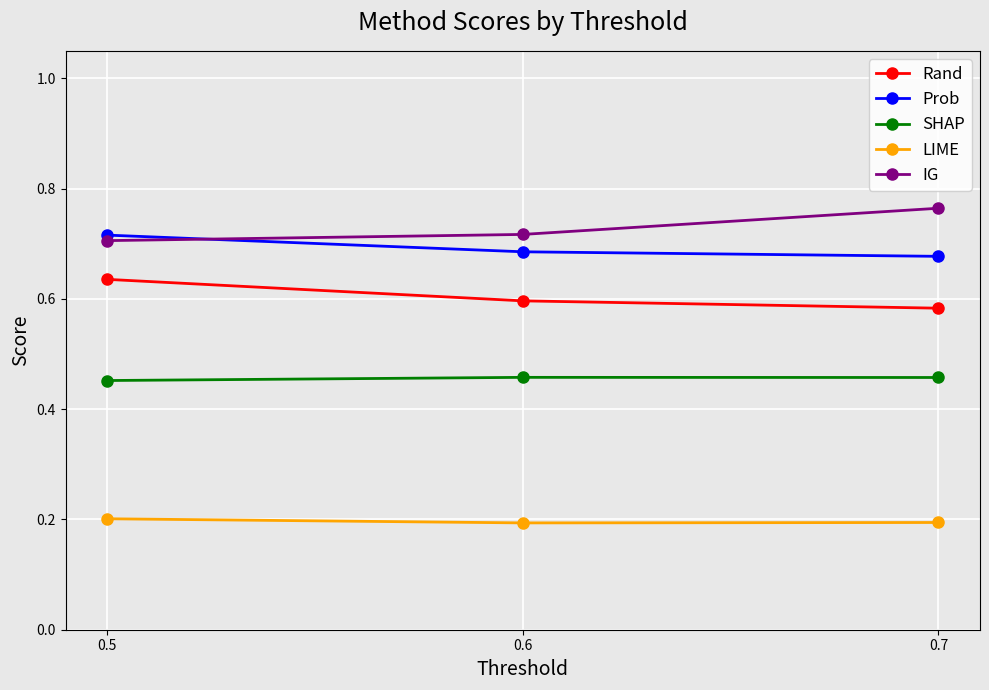

At how many categories does at least one series exceed 0?

3